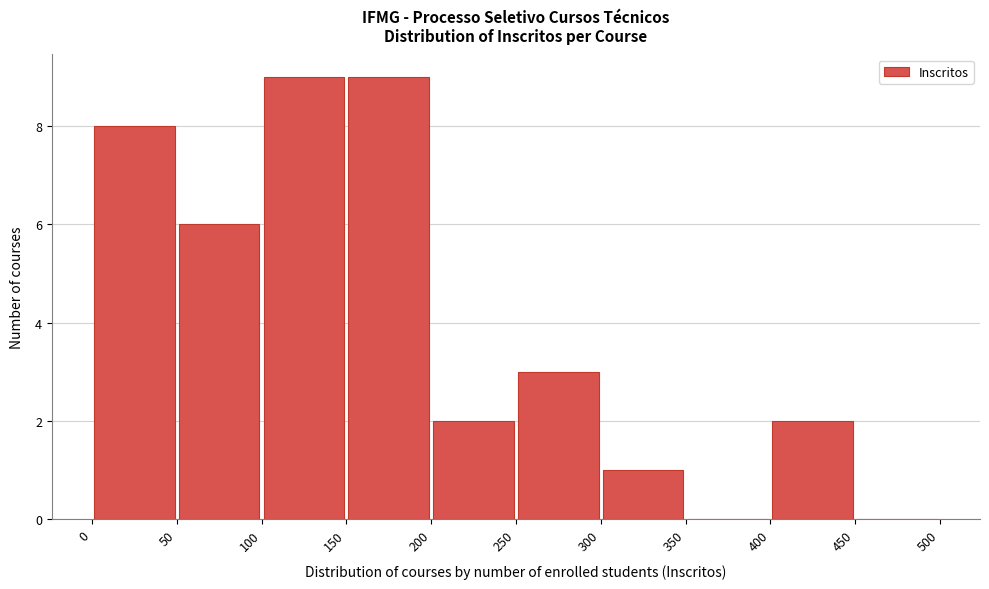

Reading left to right, transcribe this chart: for each bar, give the range it covers on the x-axis and its height. The values are not printed on the chart, so give them approximately, as read against the axis.

0 to 50: 8
50 to 100: 6
100 to 150: 9
150 to 200: 9
200 to 250: 2
250 to 300: 3
300 to 350: 1
350 to 400: 0
400 to 450: 2
450 to 500: 0